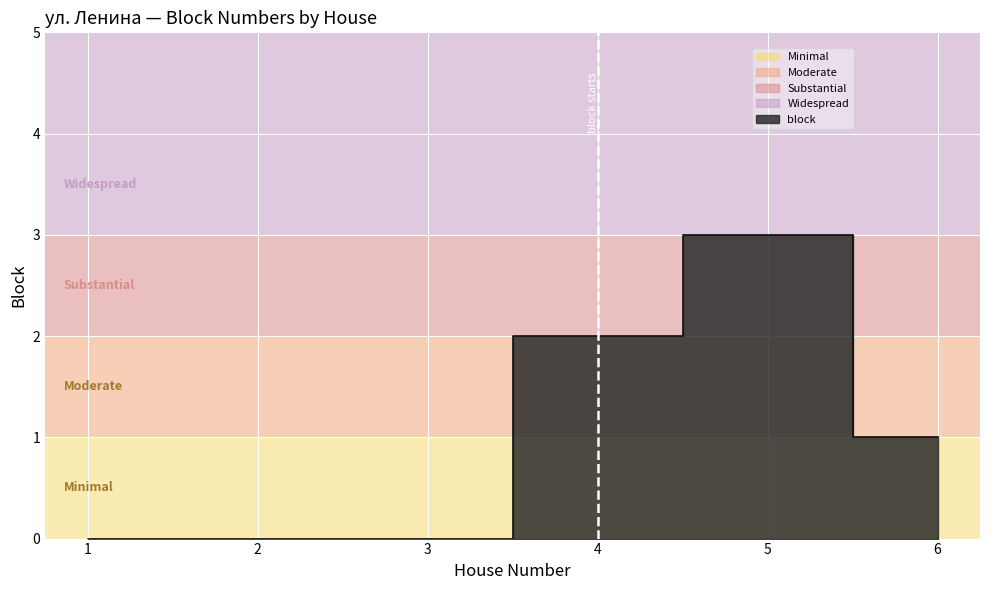

How many series are shown in this chart?

1